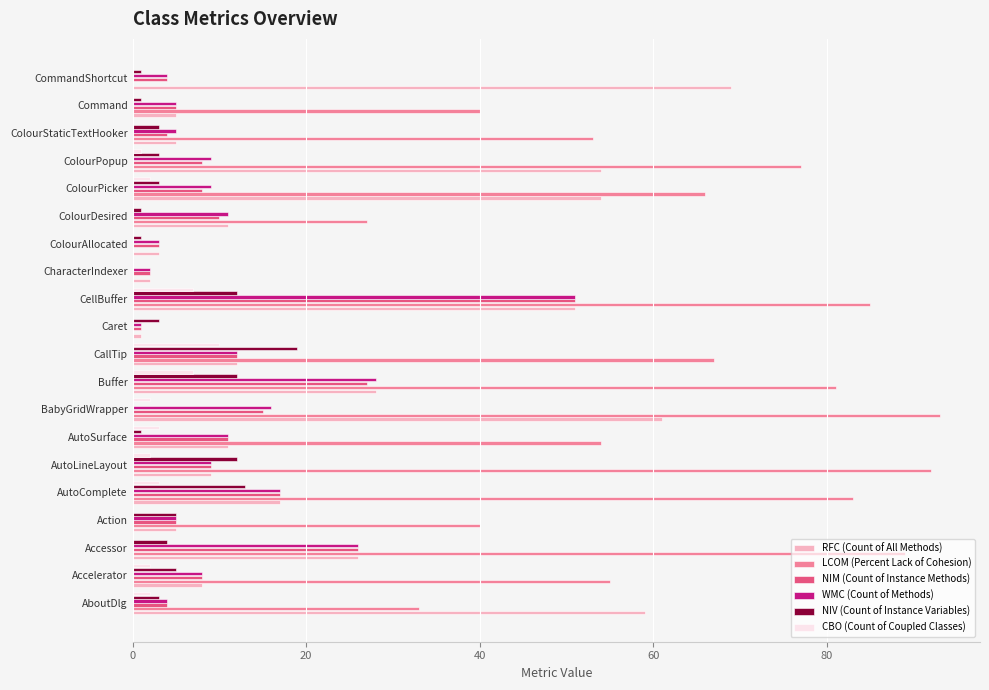

What is the sum of the WMC (Count of Methods) values at ColourStaticTextHooker and Buffer?

33